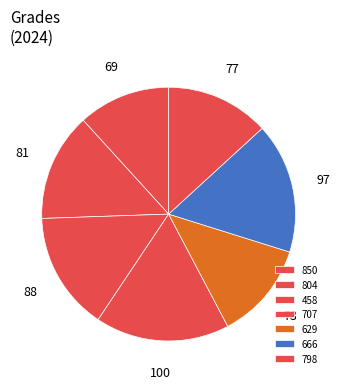

Rank the categories by value from highest to lowest.

707, 666, 458, 804, 798, 629, 850